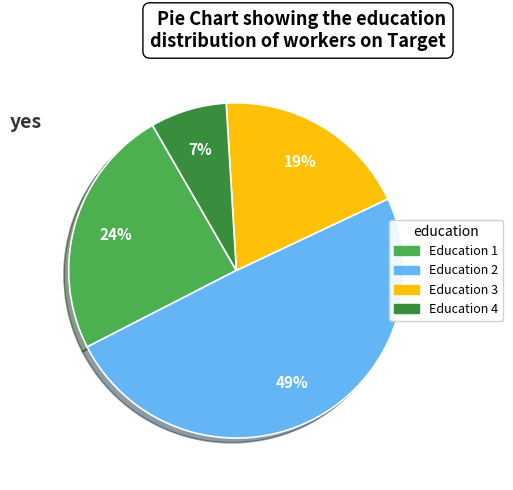

Is there any slice that represents more than half of the pie?

No